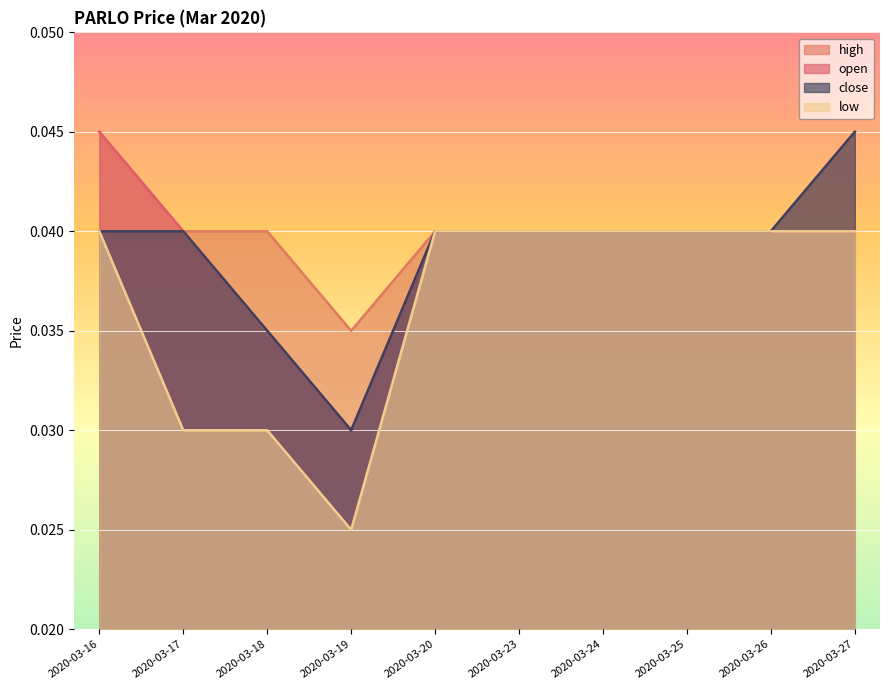

What are all the series names shown in the legend?

open, high, low, close